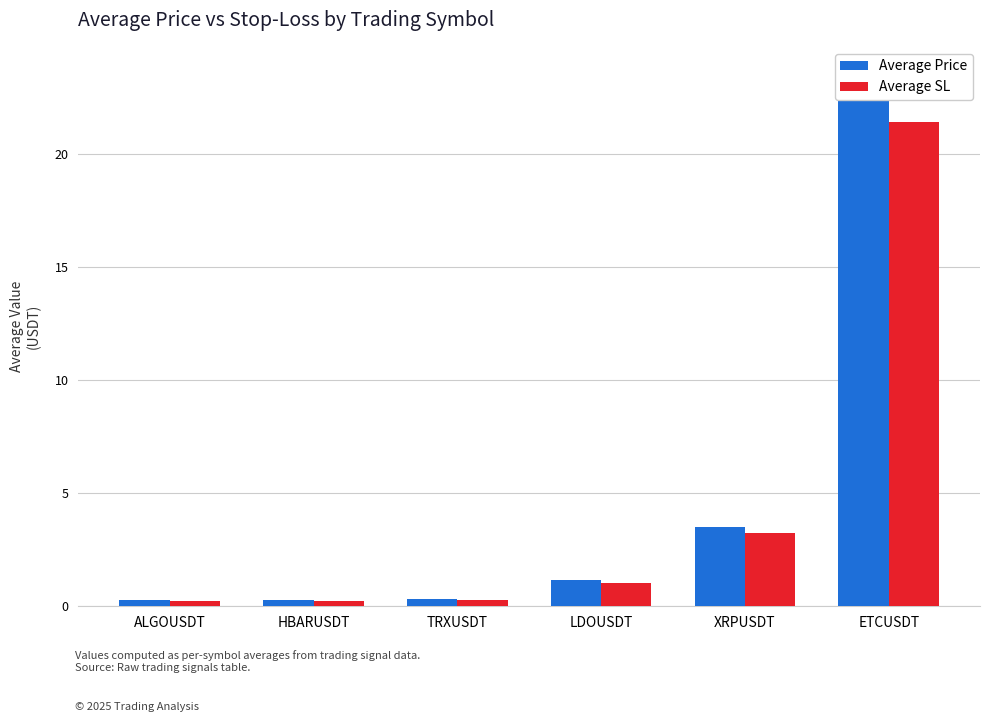

Is it true that Average SL equals 0.2 at HBARUSDT?

True